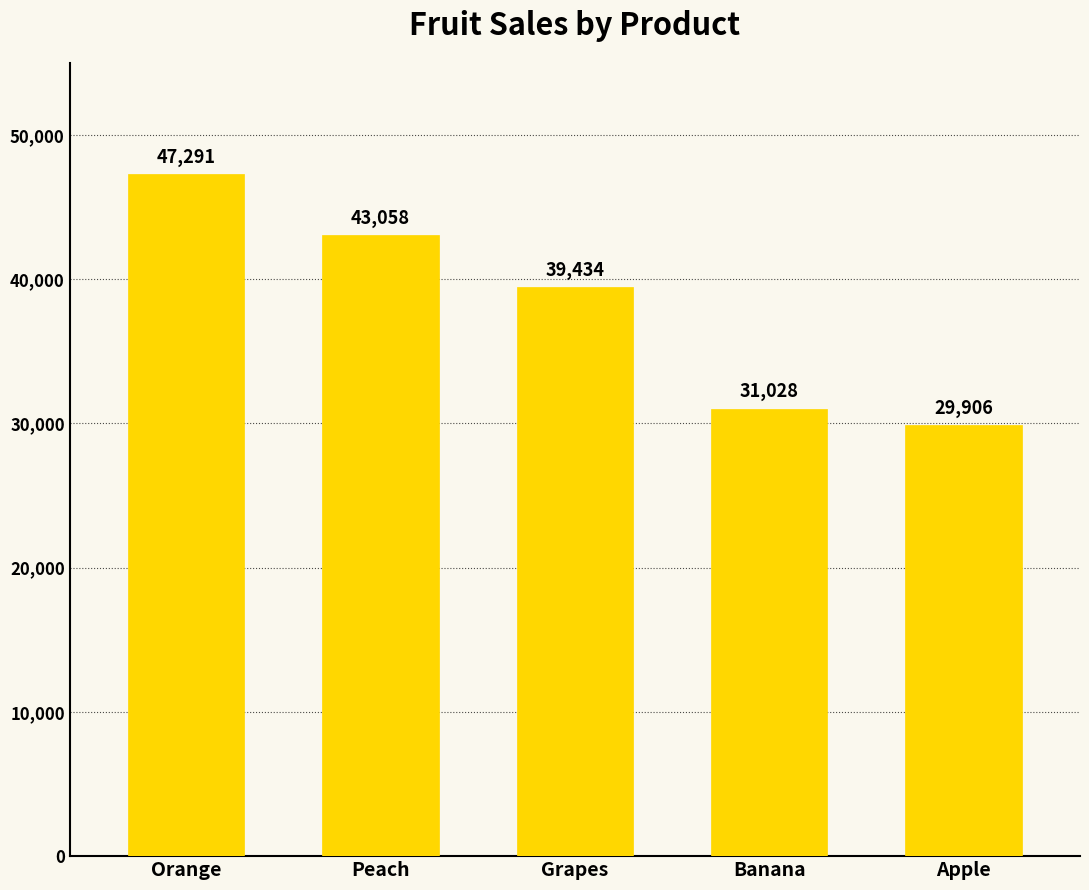

Reading right to left, transcribe all the data shown in this chart.

Apple=29906	Banana=31028	Grapes=39434	Peach=43058	Orange=47291